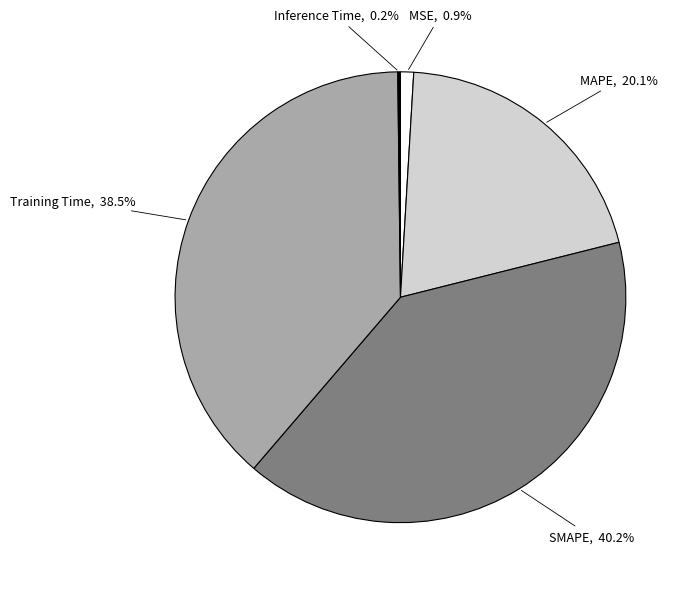

Is there any slice that represents more than half of the pie?

No